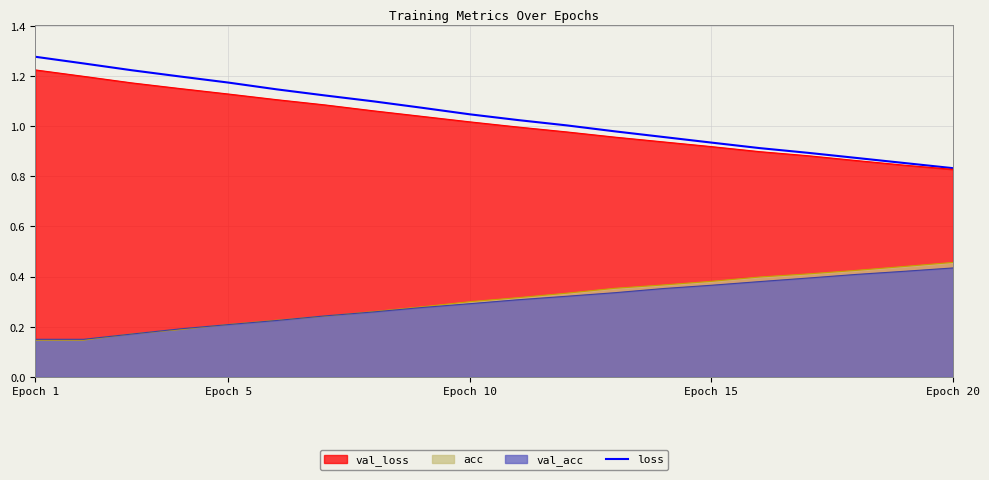

At which label is the value closest to 1?

11